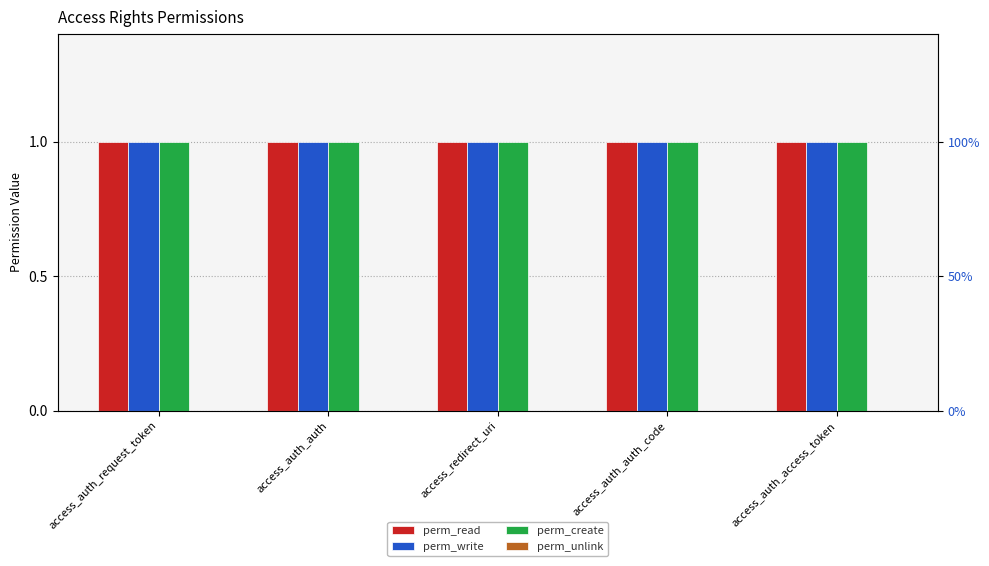

Reading right to left, transcribe all the data shown in this chart.

perm_read: 1	1	1	1	1
perm_write: 1	1	1	1	1
perm_create: 1	1	1	1	1
perm_unlink: 0	0	0	0	0